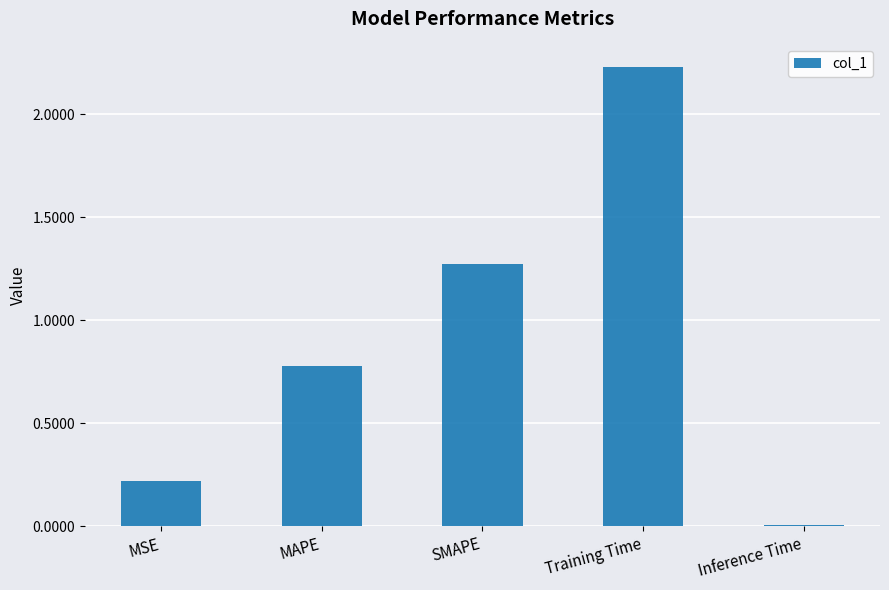

What is the average value?

0.9